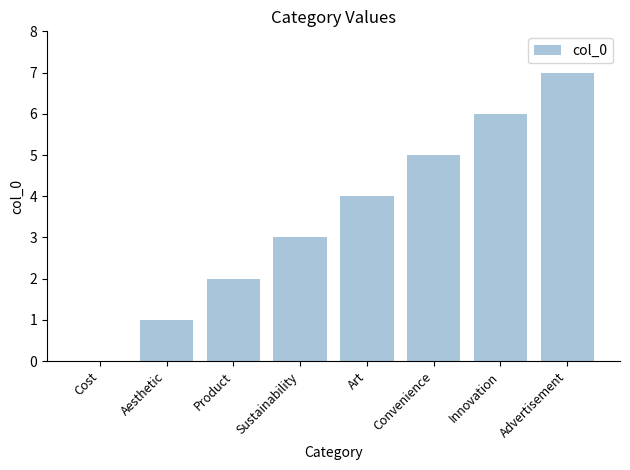

Which label corresponds to the largest value in the chart?

Advertisement